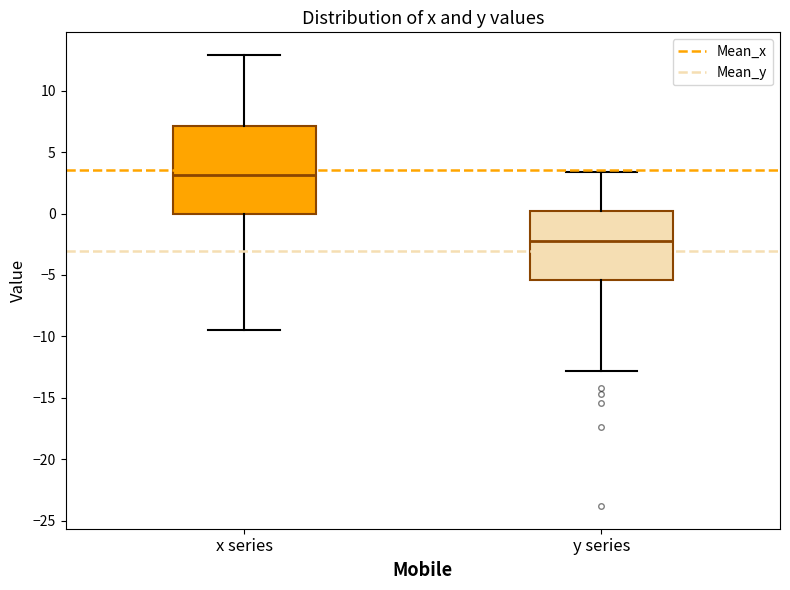

Which box has the highest median line?

x series